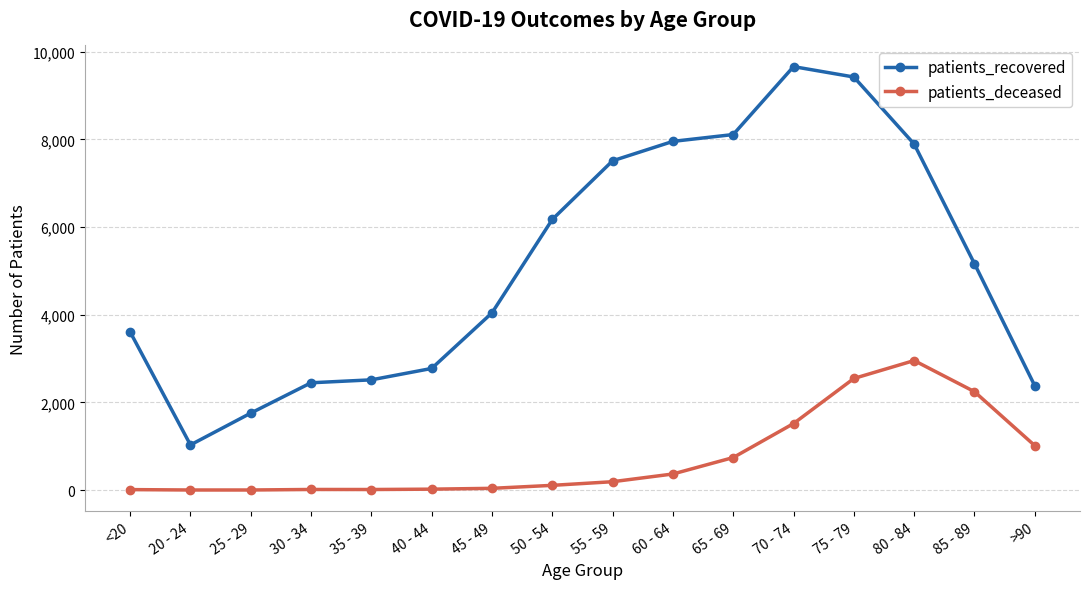

What is the average value of the patients_recovered series?

5152